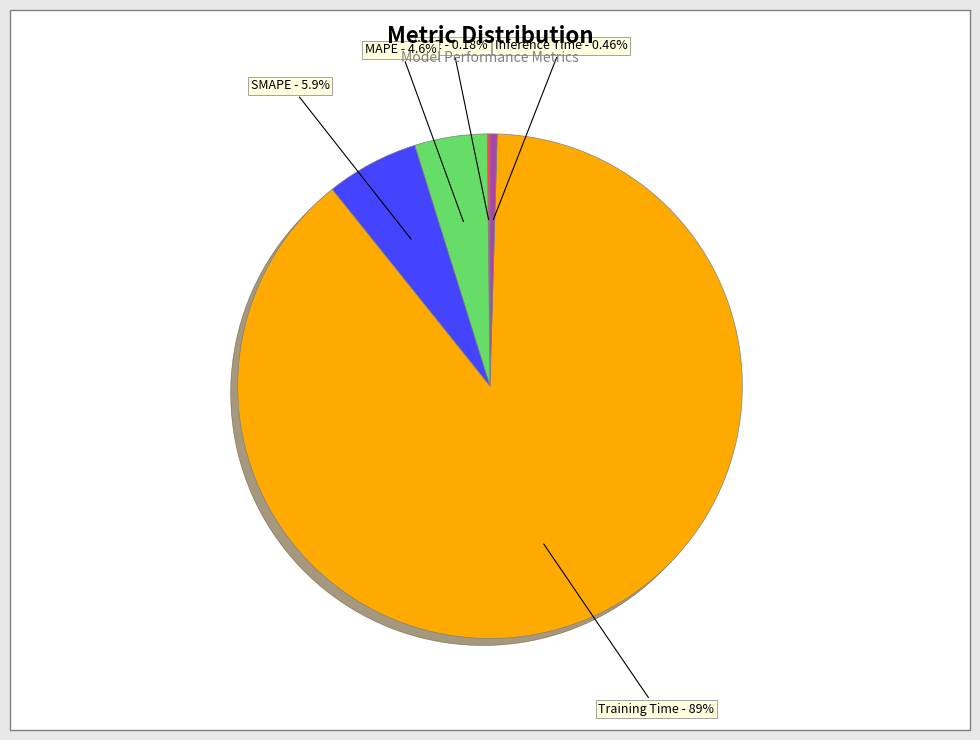

Which has a higher value, Training Time or MAPE?

Training Time